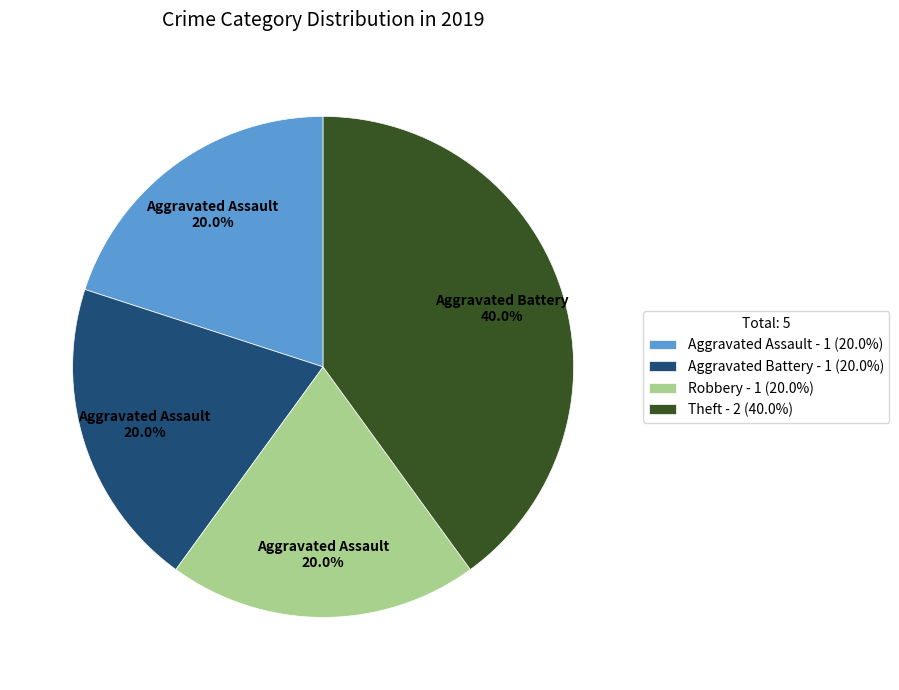

Is Theft the majority of the pie?

No